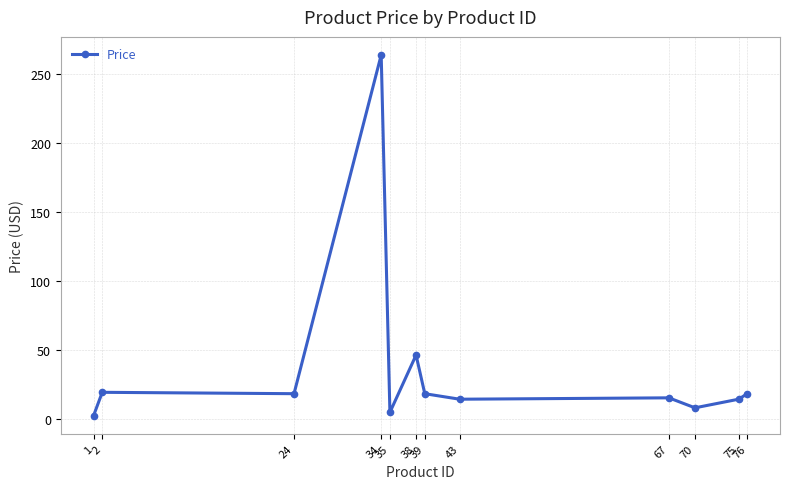

What is the value of the 2nd point from the left?

19.0